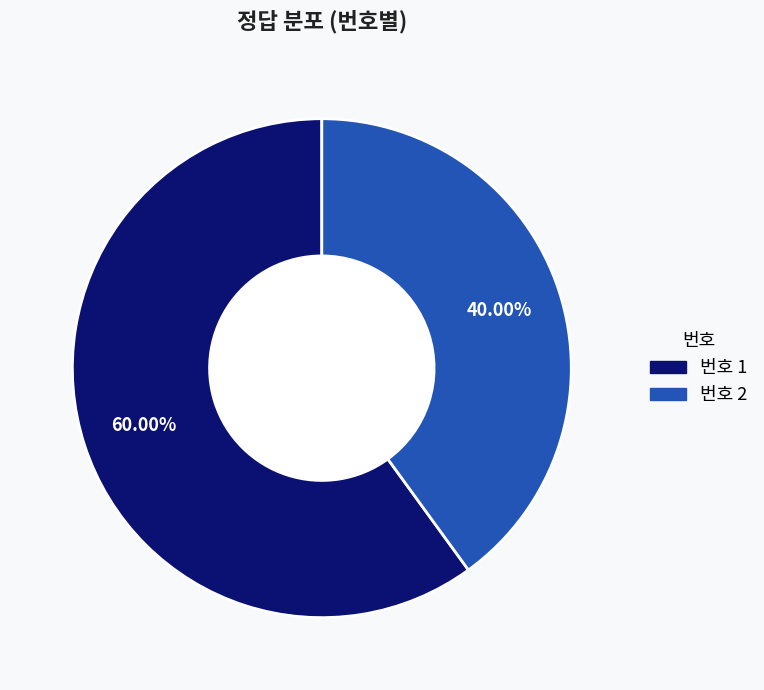

How many segments does this pie chart have?

2